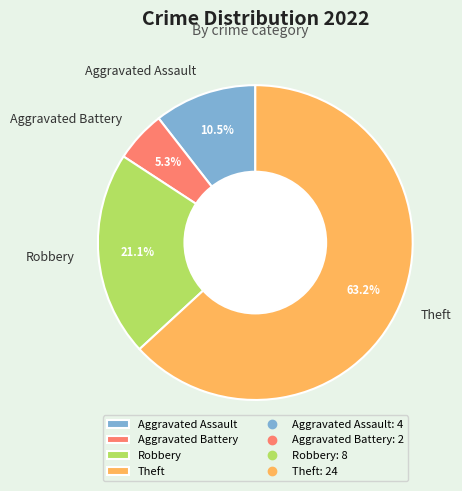

How many slices are in this pie chart?

4